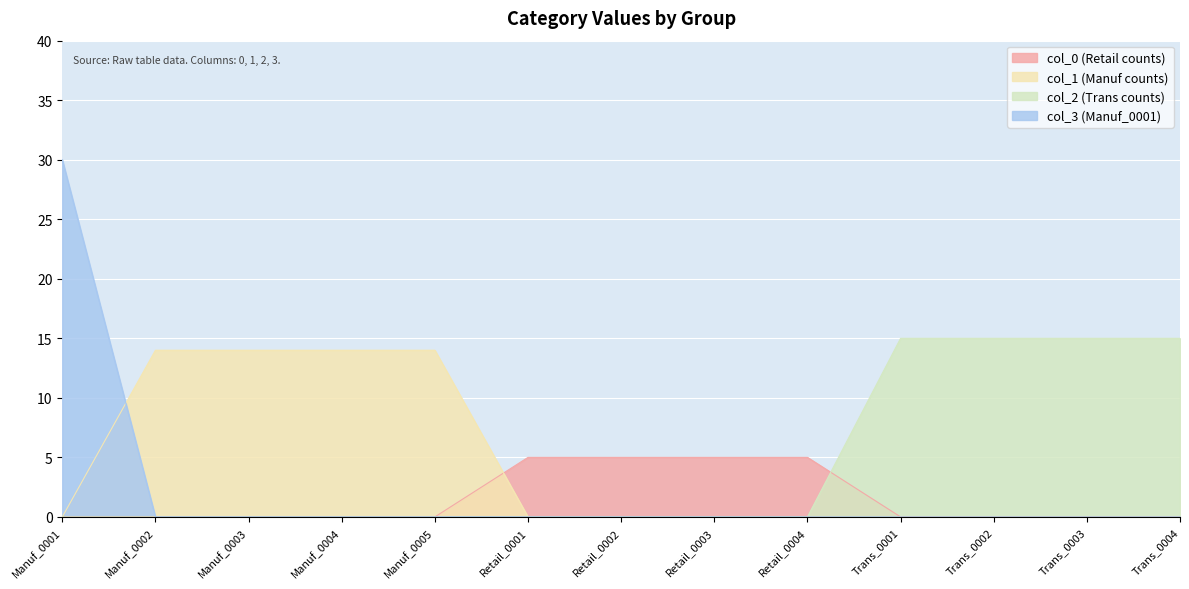

How many data points does each series have?

13